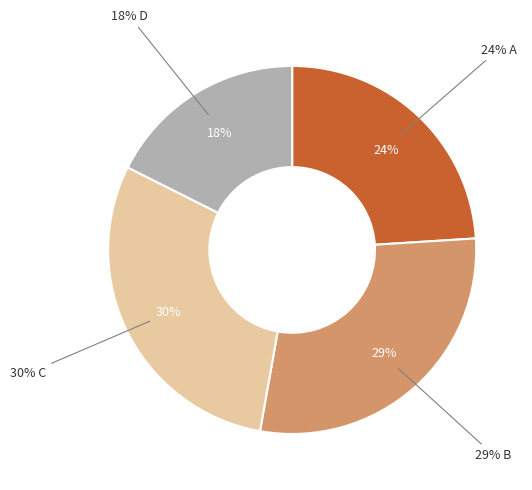

How much of the chart is everything except D?

82.4%